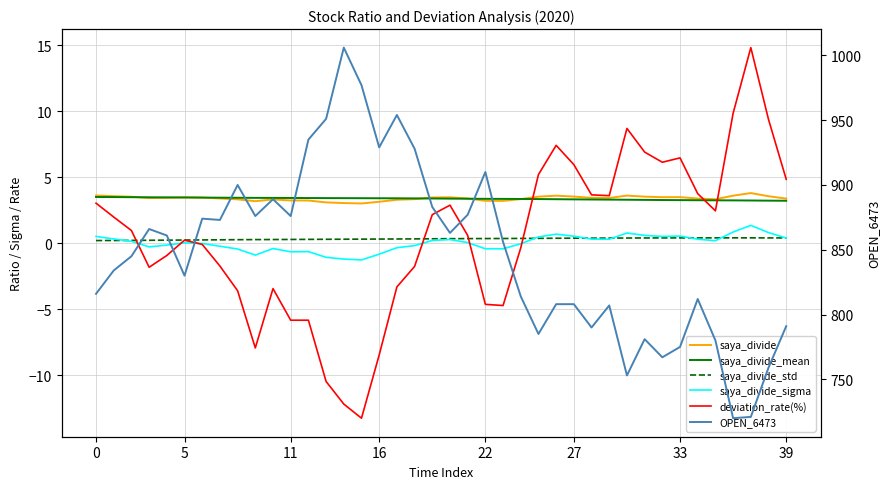

How many interior local peaks does the deviation_rate(%) series have?

7